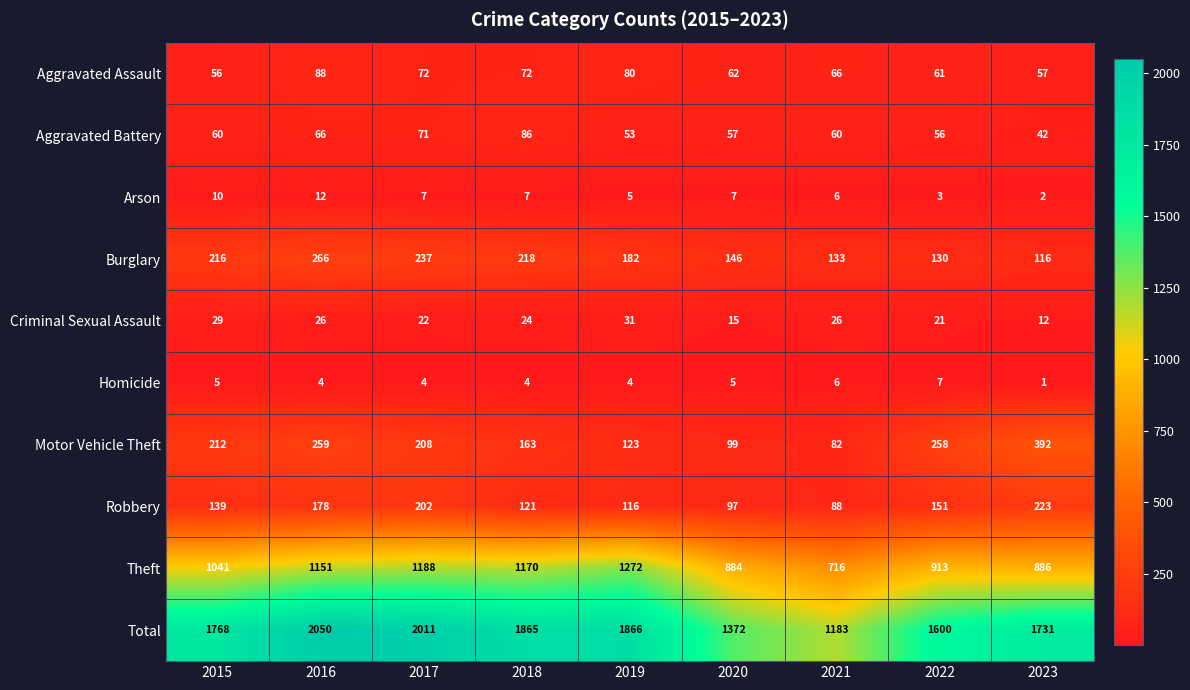

What is the difference between the highest and lowest values at 2016?

2046